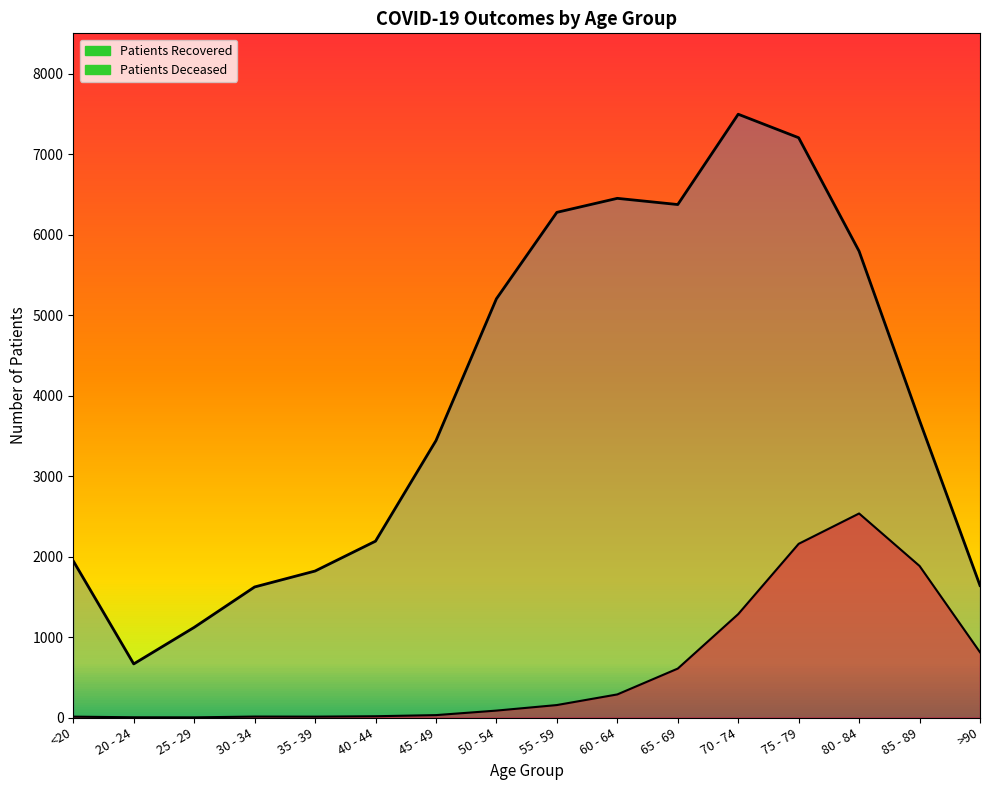

Reading left to right, transcribe all the data shown in this chart.

patients_recovered_line: <20=1945	20 - 24=666	25 - 29=1120	30 - 34=1622	35 - 39=1820	40 - 44=2191	45 - 49=3440	50 - 54=5202	55 - 59=6276	60 - 64=6450	65 - 69=6373	70 - 74=7495	75 - 79=7203	80 - 84=5793	85 - 89=3690	>90=1640
patients_deceased_line: <20=11	20 - 24=3	25 - 29=2	30 - 34=12	35 - 39=11	40 - 44=16	45 - 49=30	50 - 54=86	55 - 59=155	60 - 64=287	65 - 69=608	70 - 74=1285	75 - 79=2158	80 - 84=2535	85 - 89=1883	>90=811